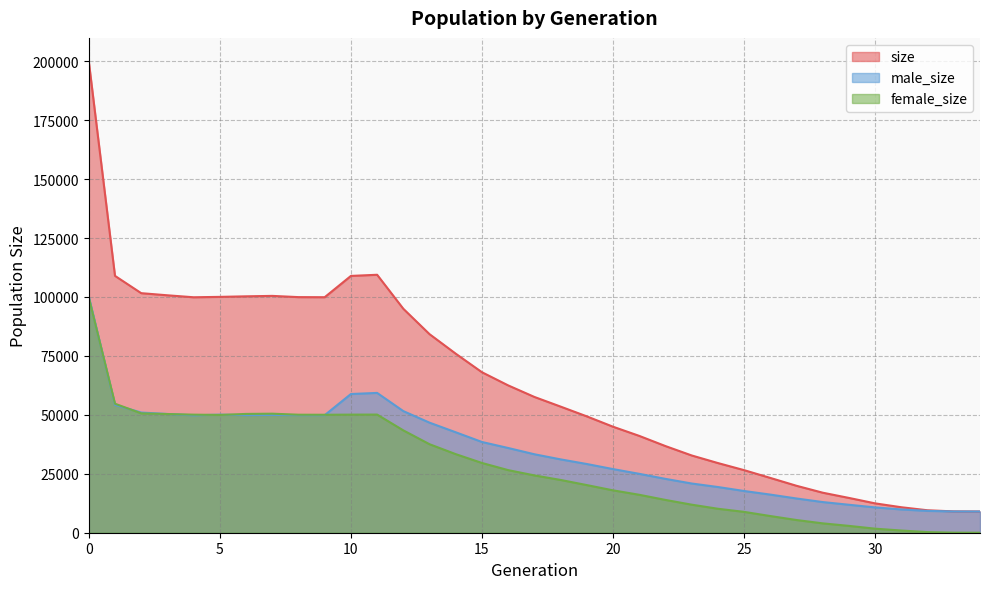

Which category has the lowest value in the size series?

34